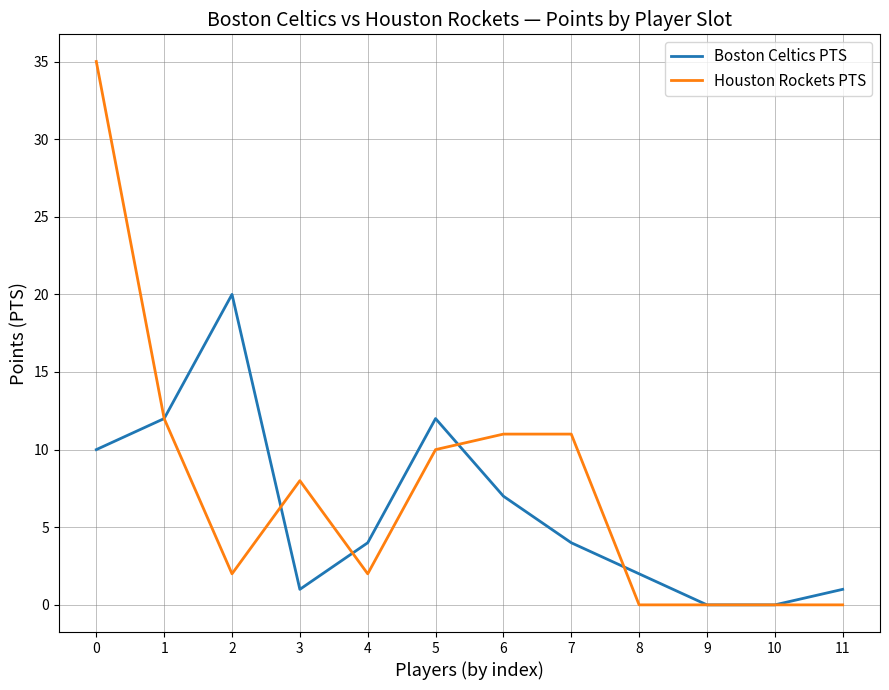

What is the difference between the Boston Celtics PTS values at 10 and 4?

4